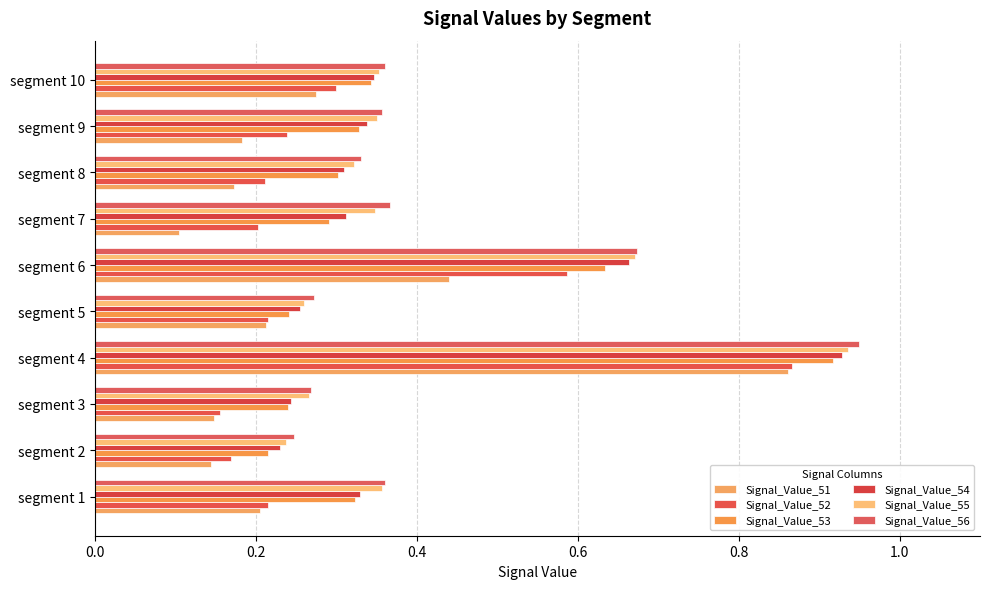

Which category has the lowest value in the Signal_Value_56 series?

segment 2